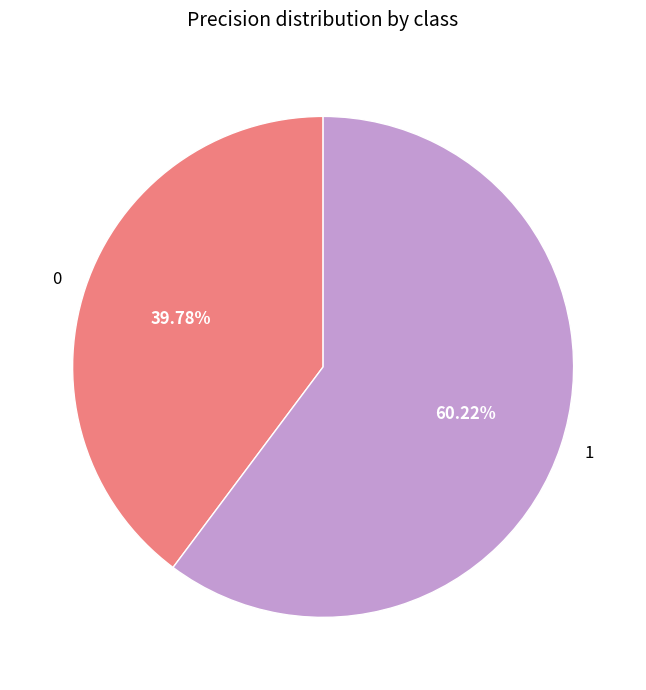

True or false: 0 accounts for 27% of the total.

False